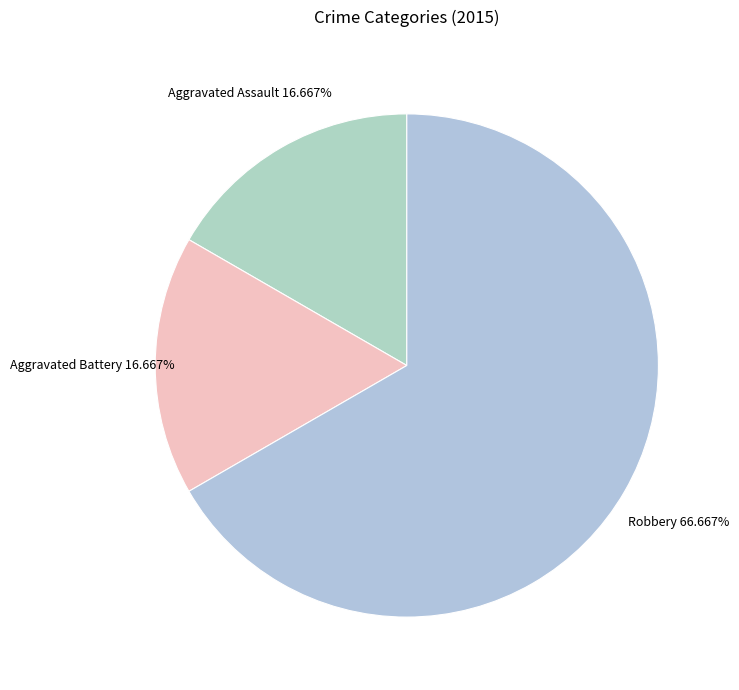

To the nearest percent, what is the combined percentage of Aggravated Assault and Aggravated Battery?

33%